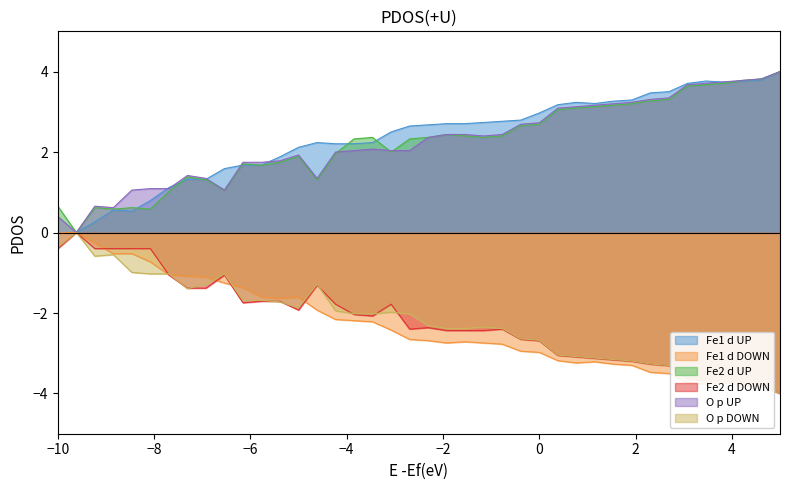

What is the greatest value displayed?

4.0